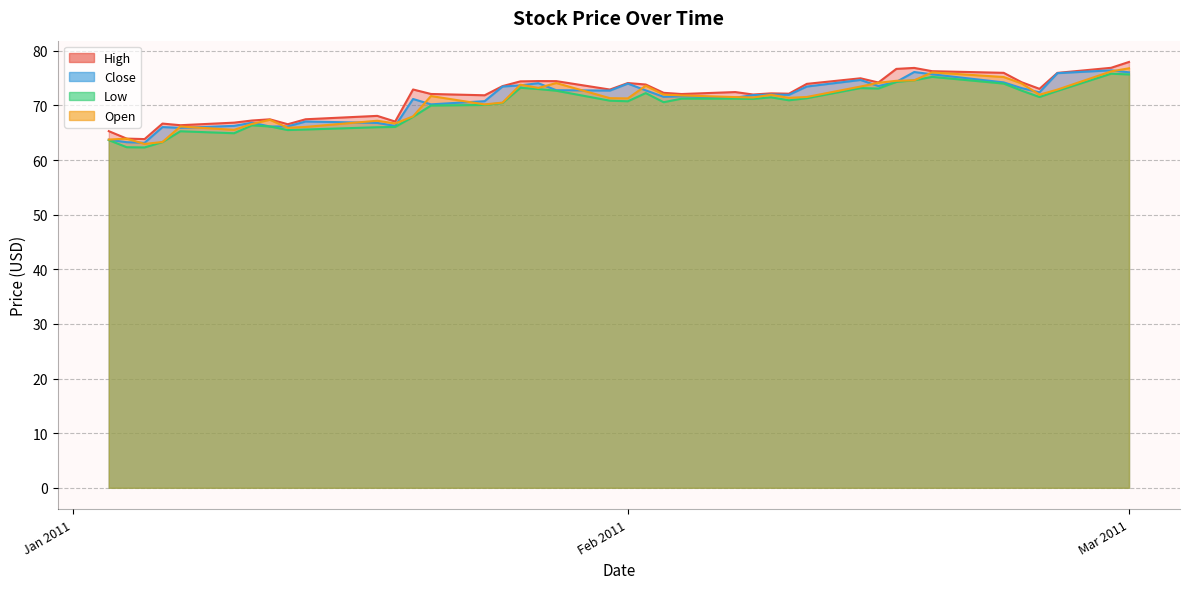

How many values in the High series are below 72?

13